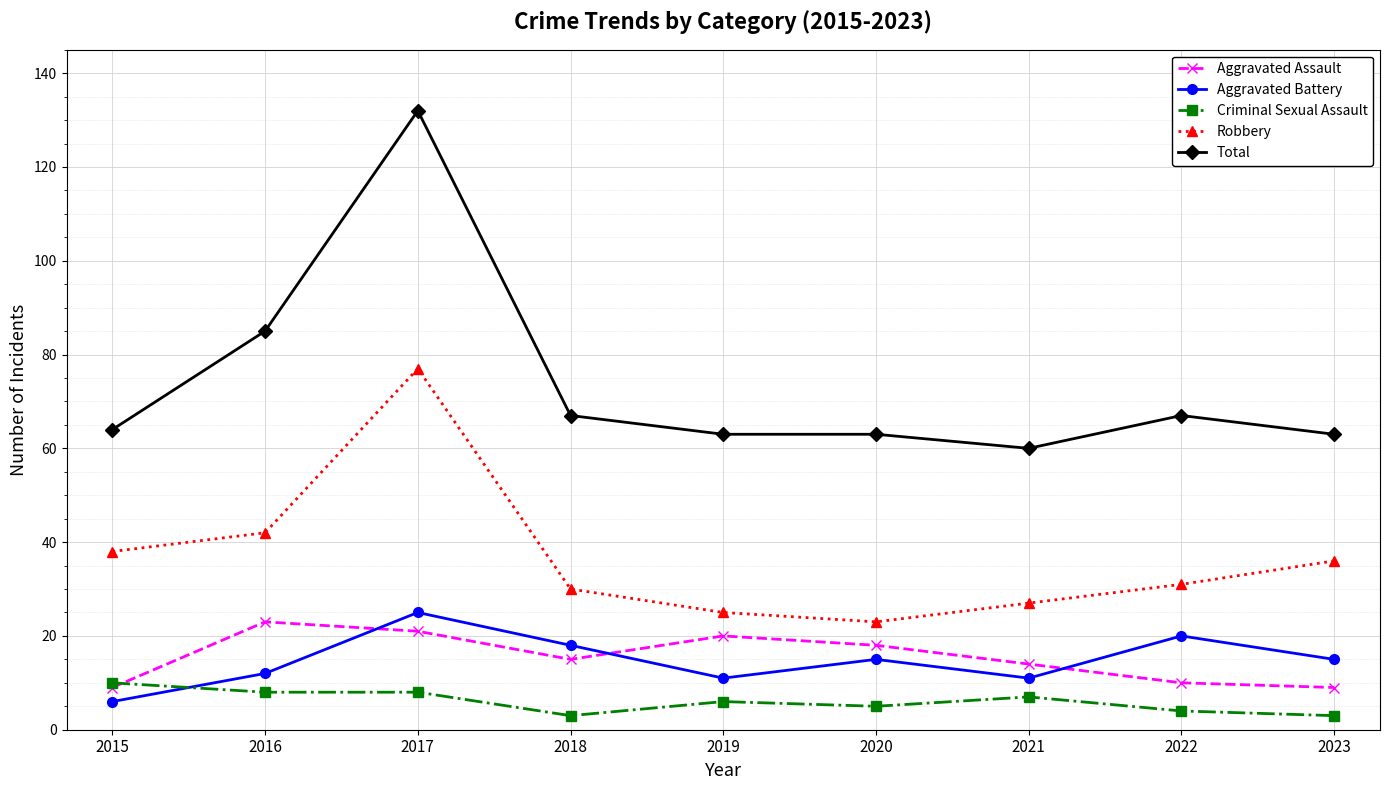

Reading left to right, extract all data points from this chart.

Aggravated Assault: 2015=9	2016=23	2017=21	2018=15	2019=20	2020=18	2021=14	2022=10	2023=9
Aggravated Battery: 2015=6	2016=12	2017=25	2018=18	2019=11	2020=15	2021=11	2022=20	2023=15
Criminal Sexual Assault: 2015=10	2016=8	2017=8	2018=3	2019=6	2020=5	2021=7	2022=4	2023=3
Robbery: 2015=38	2016=42	2017=77	2018=30	2019=25	2020=23	2021=27	2022=31	2023=36
Total: 2015=64	2016=85	2017=132	2018=67	2019=63	2020=63	2021=60	2022=67	2023=63